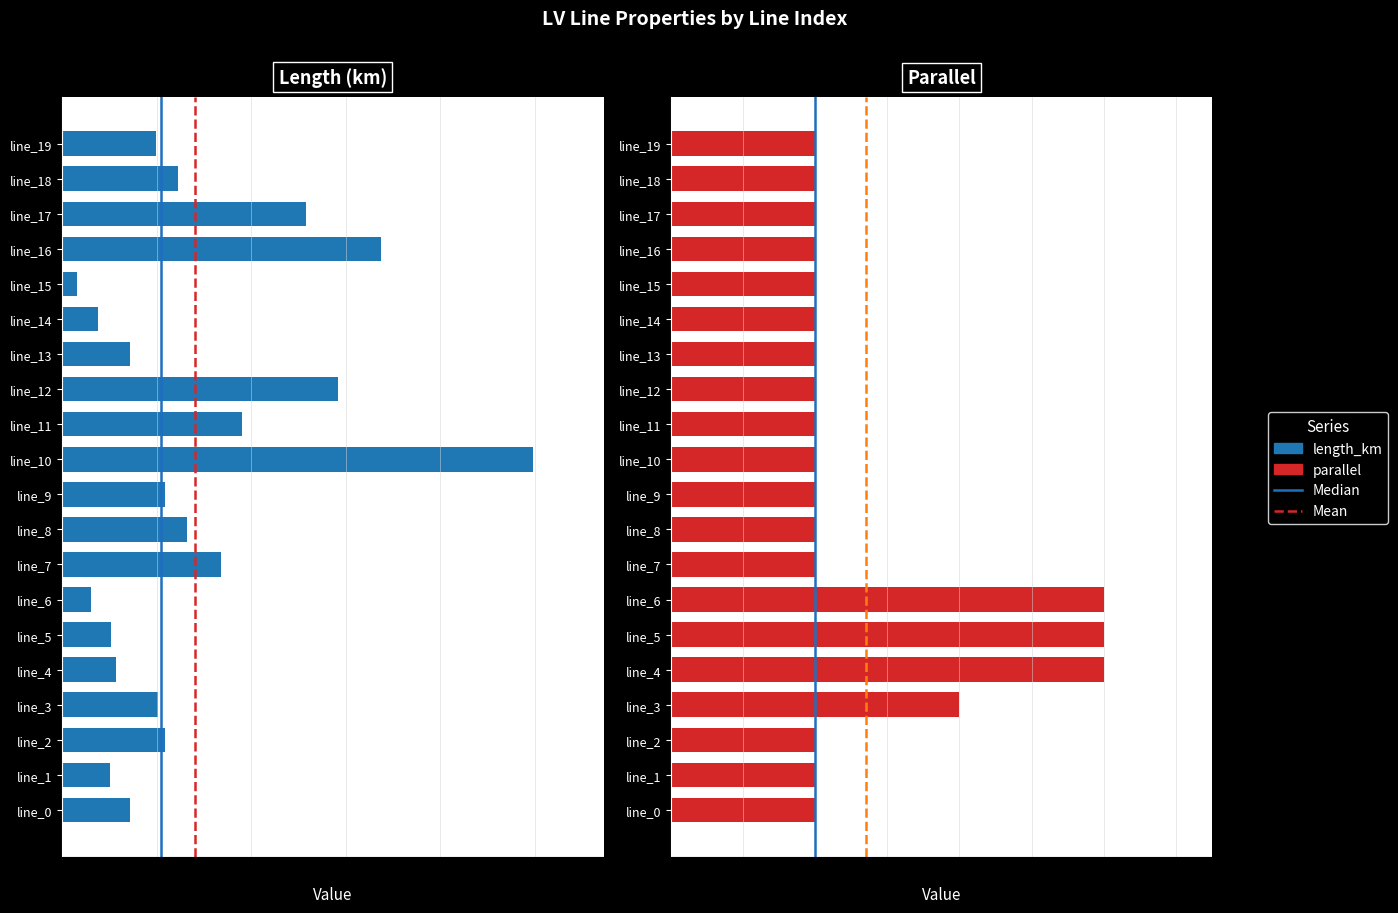

Is it true that parallel equals 0.4 at line_18?

False